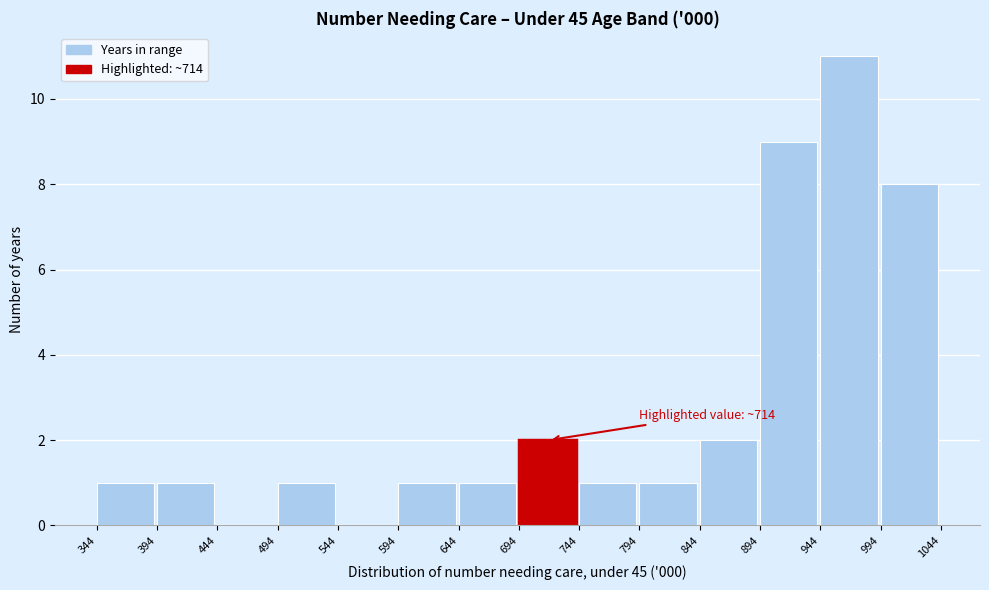

Over which range of the x-axis is the bar tallest?

944 to 994